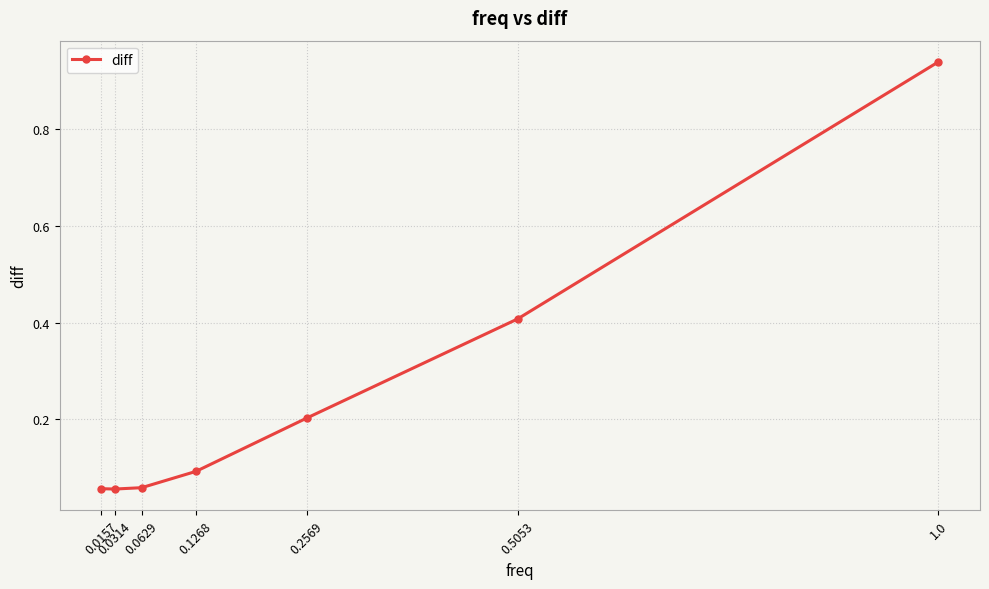

Which category has the highest value across all series?

1.0